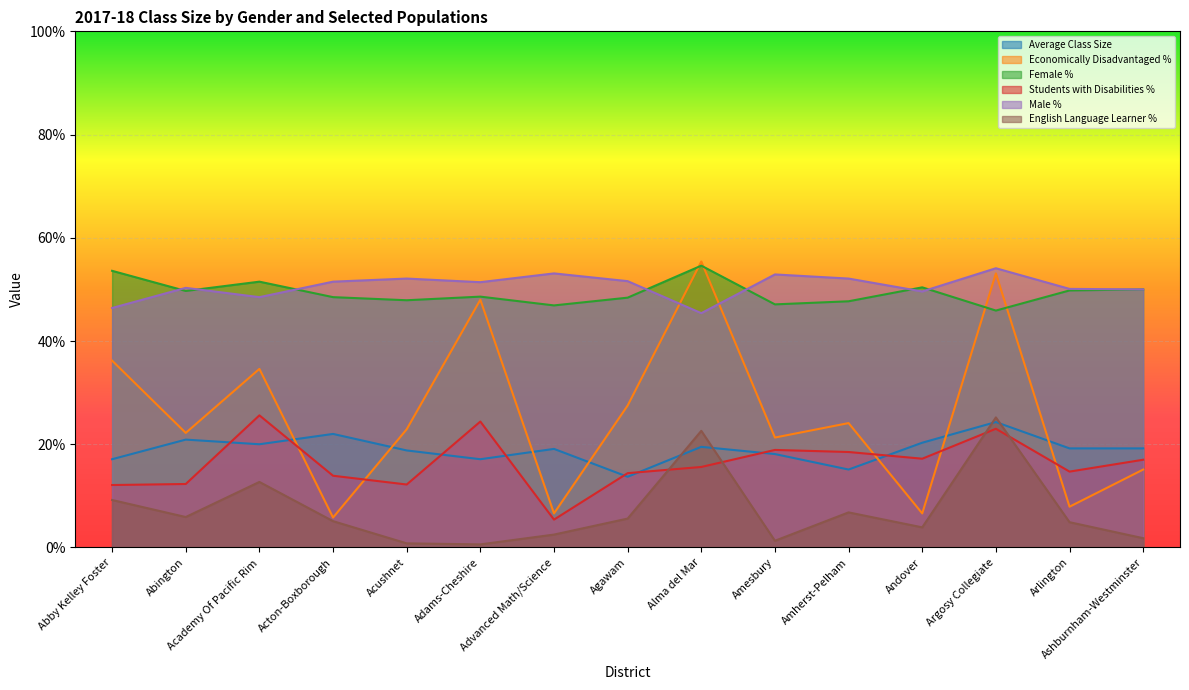

Rank the series at Arlington from highest to lowest value.

Male %, Female %, Average Class Size, Students with Disabilities %, Economically Disadvantaged %, English Language Learner %